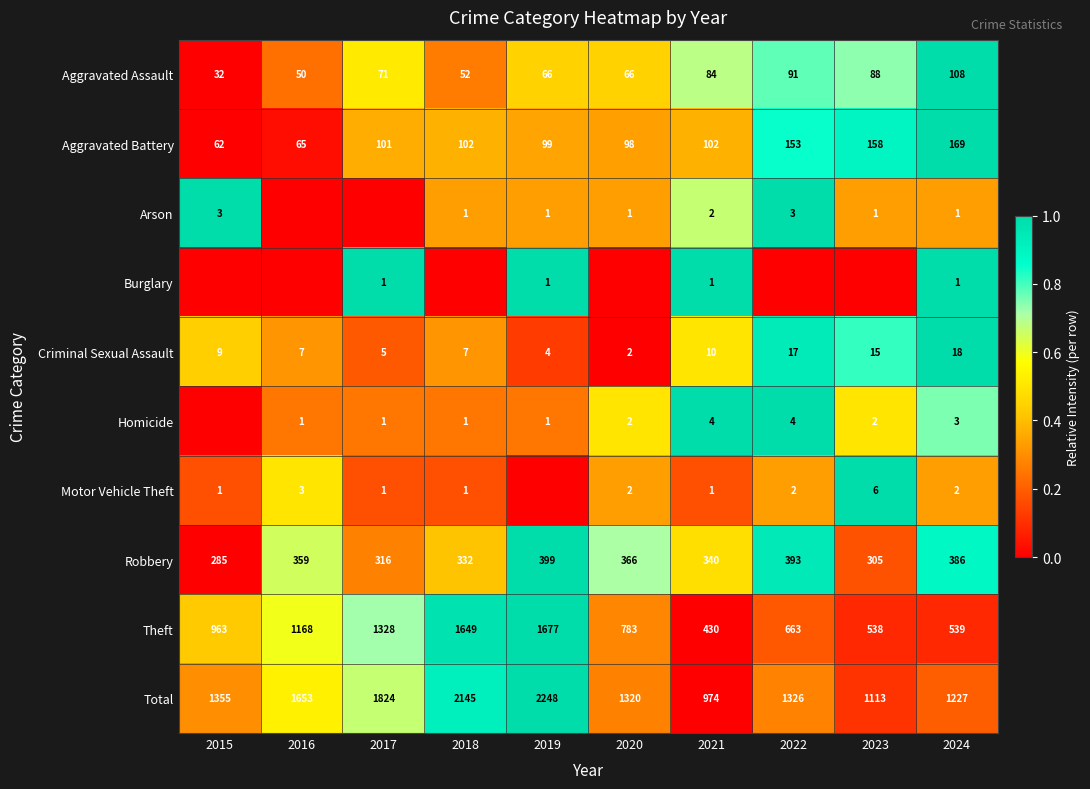

What is the sum of the Motor Vehicle Theft values at 2018 and 2016?

4